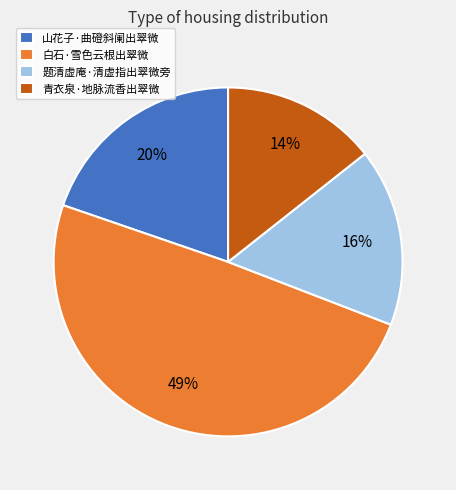

To the nearest percent, what percentage of the pie is 山花子·曲磴斜阑出翠微?

20%